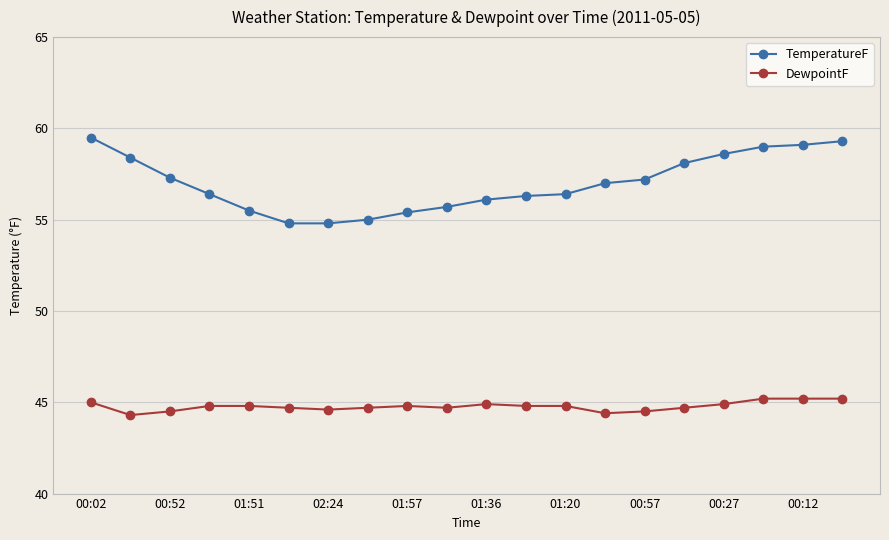

True or false: DewpointF has more than 0 points higher than both neighbors.

True